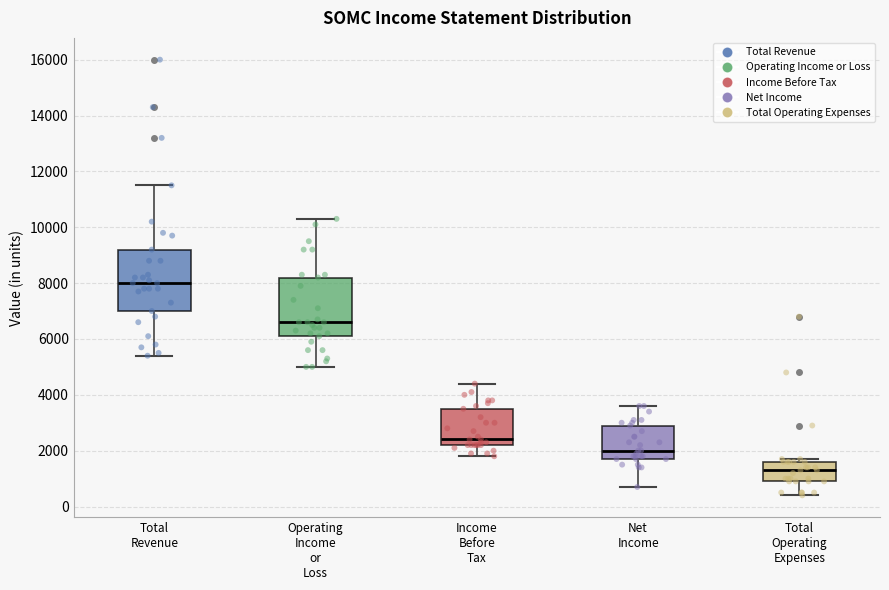

Where does the upper whisker of the box for Total Revenue end on the y-axis? The values are not printed on the chart, so give them approximately, as read against the axis.

11600